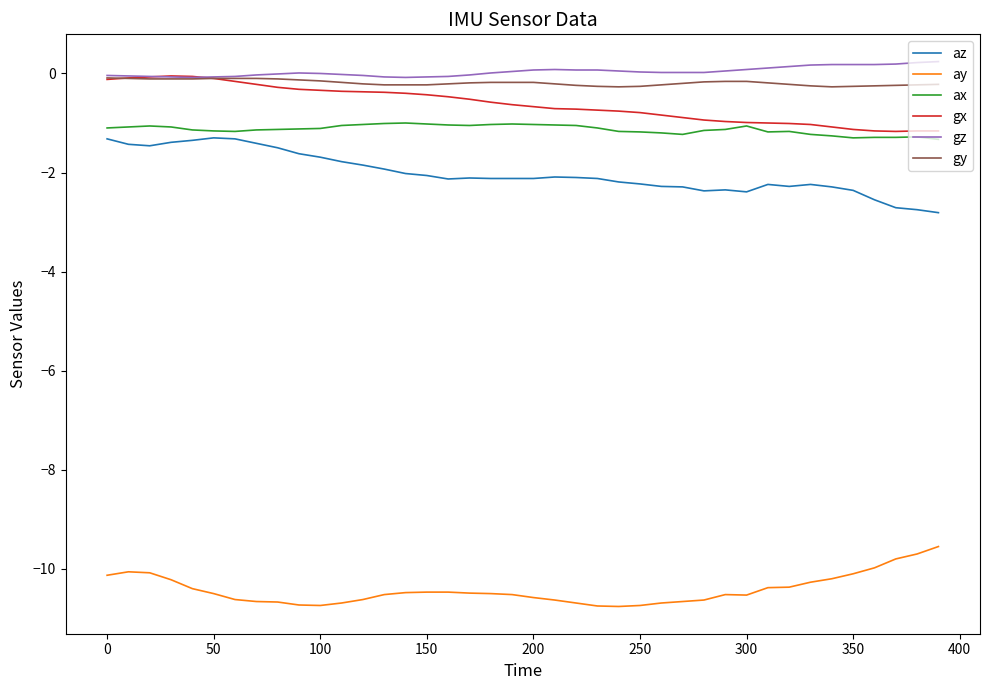

True or false: gy and az intersect in this chart.

False